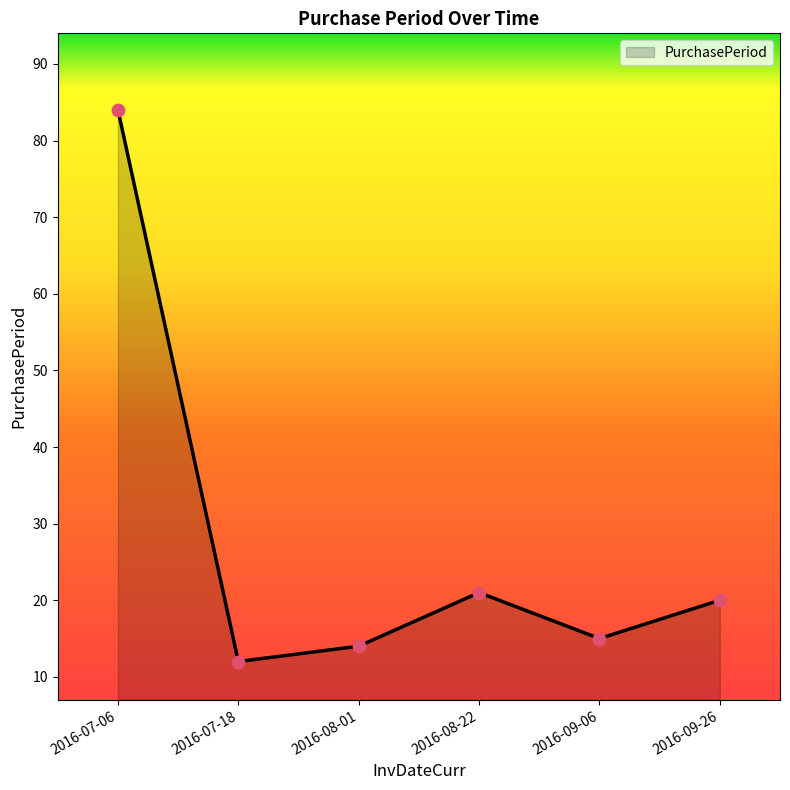

What is the change in value from 2016-07-06 to 2016-08-01?

-70